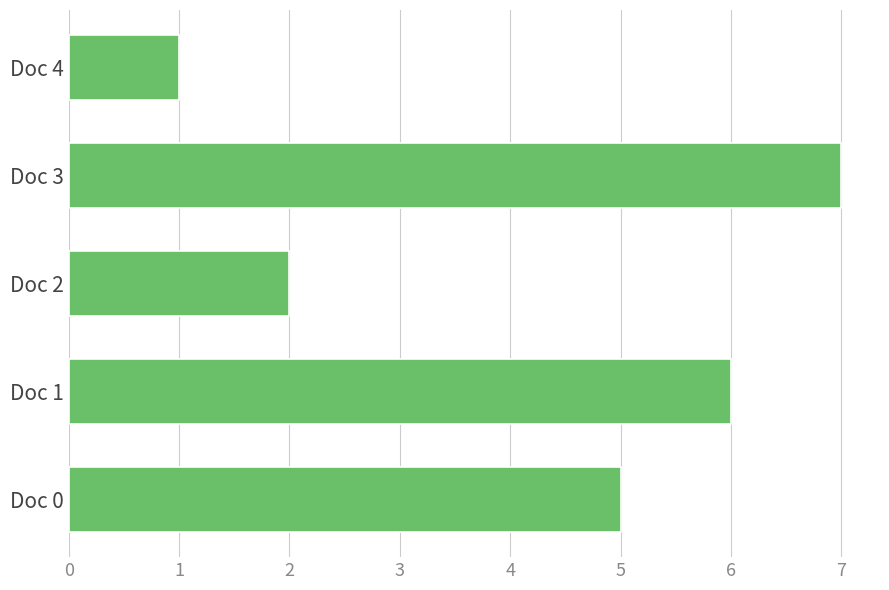

What is the average value?

4